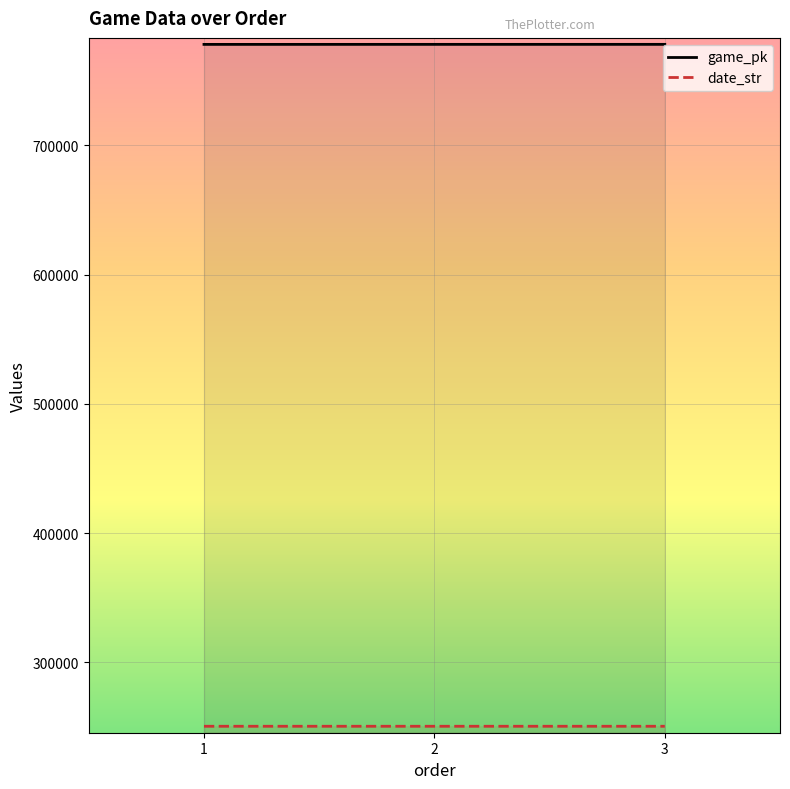

Does the chart display data point markers on the line(s)?

No